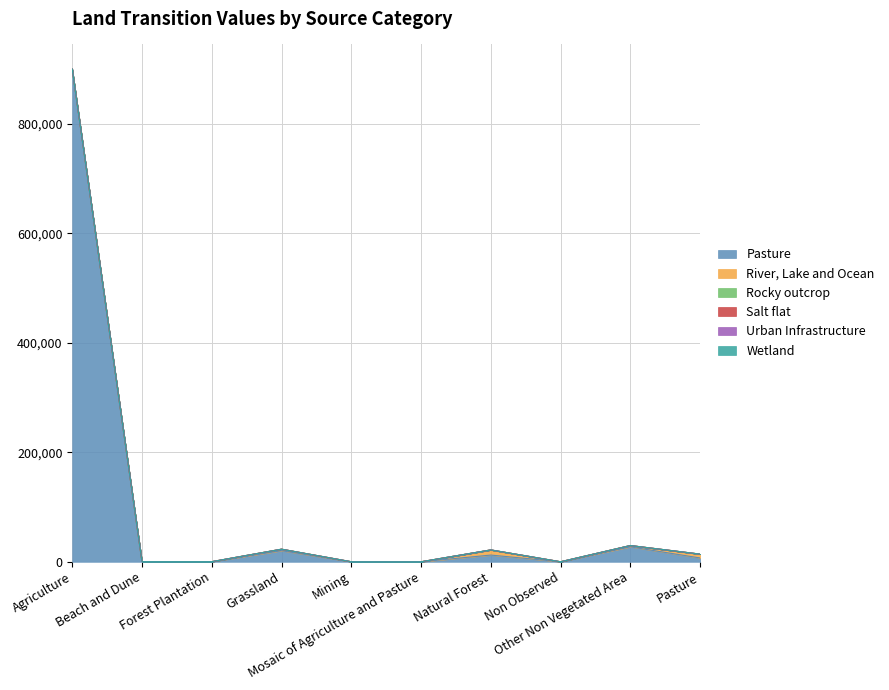

True or false: River, Lake and Ocean and Urban Infrastructure intersect in this chart.

False